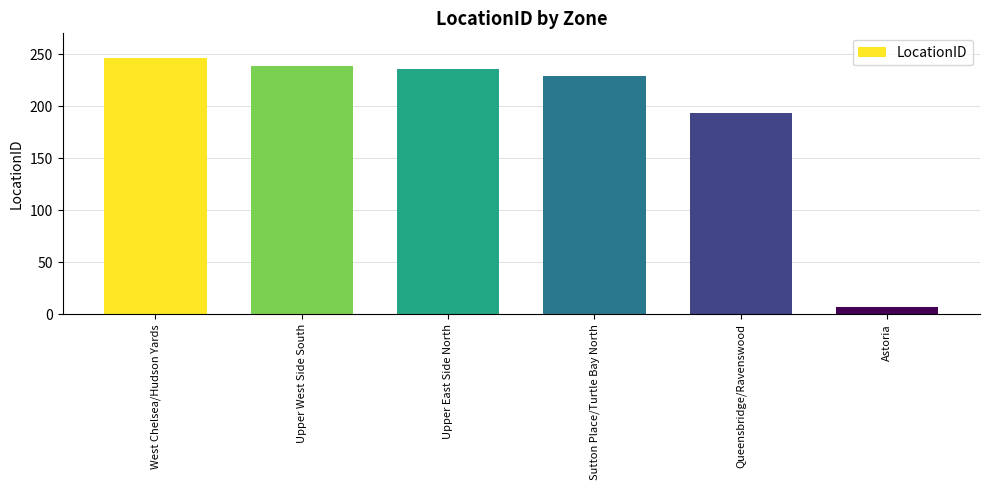

What is the label of the 4th bar from the left?

Sutton Place/Turtle Bay North